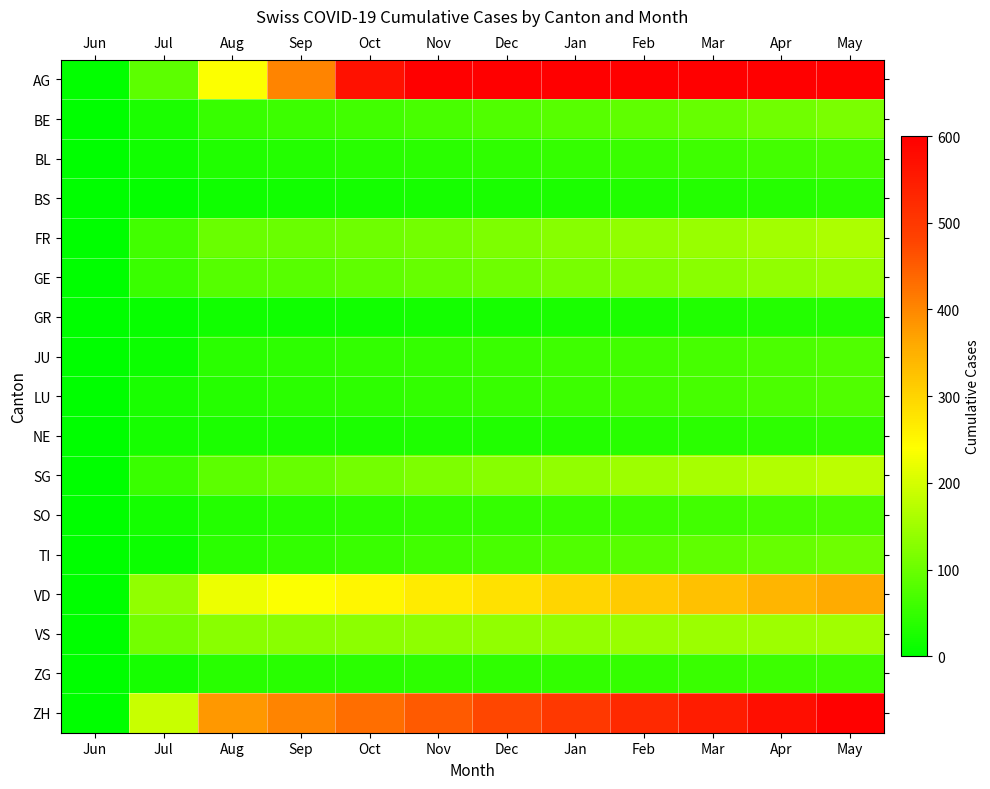

Which series has the largest total across all categories?

AG